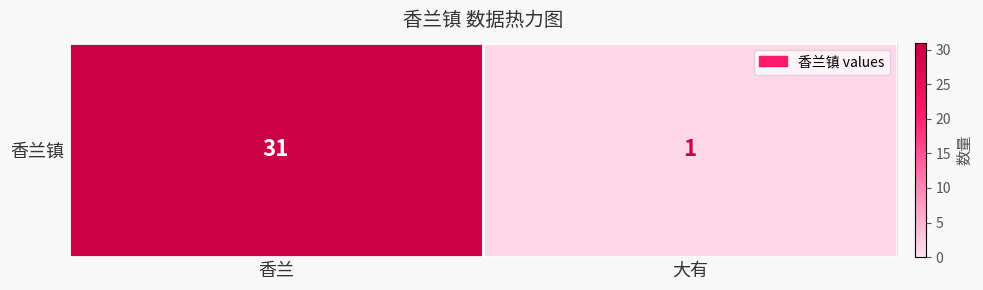

What is the sum of the values at 大有 and 香兰?

32